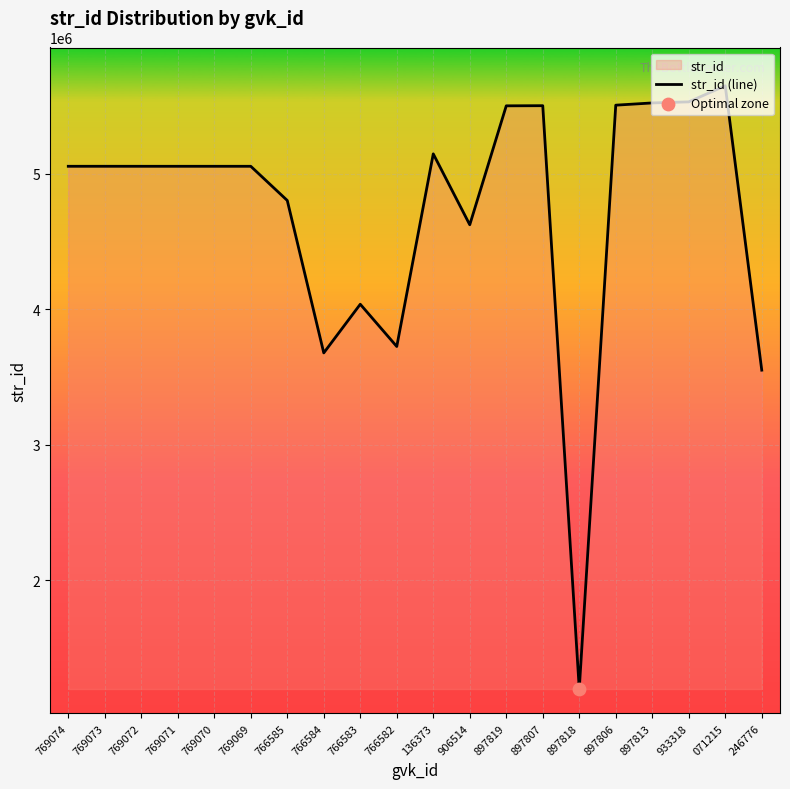

What is the ratio of the value at 766584 to the value at 136373?

0.7